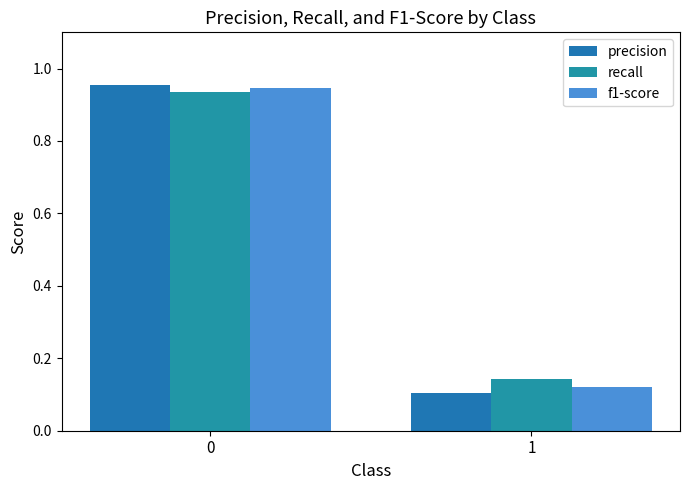

Reading right to left, extract all data points from this chart.

precision: 0.1	1.0
recall: 0.1	0.9
f1-score: 0.1	0.9